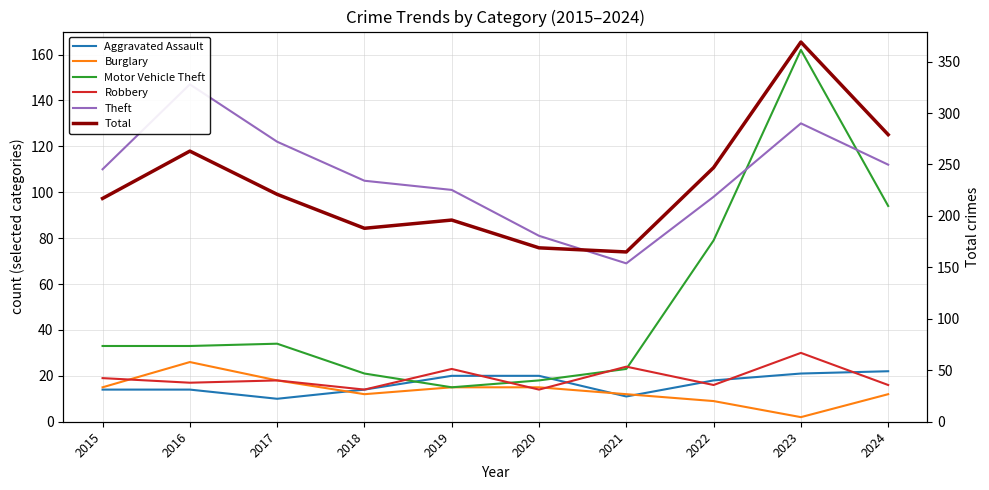

True or false: Aggravated Assault has more than 0 interior local peaks.

False